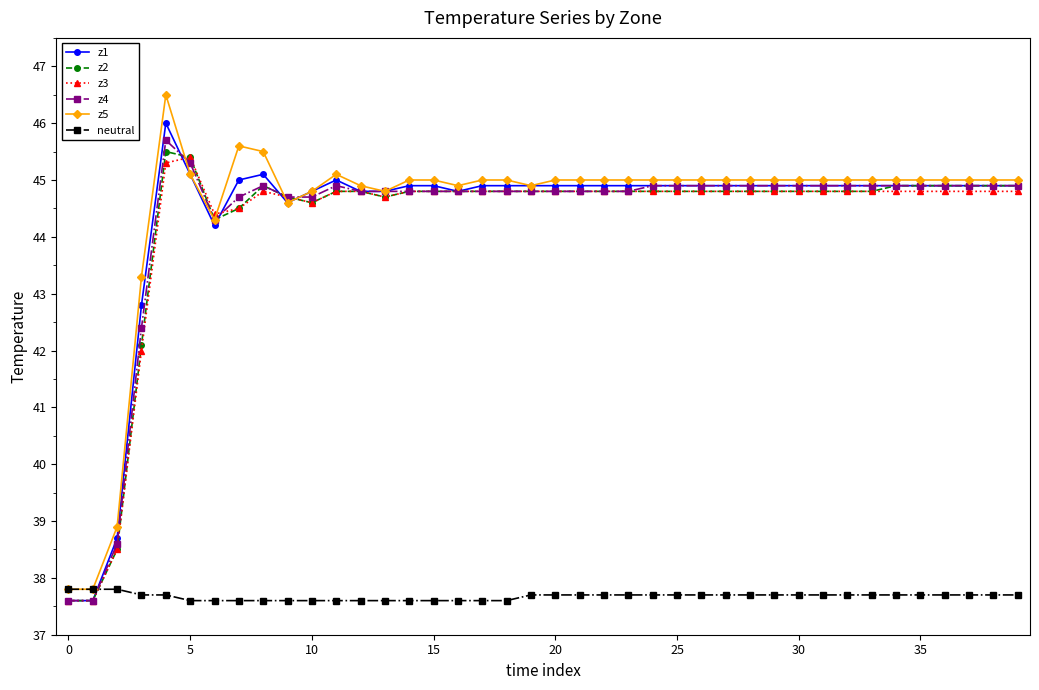

Does the chart have visible grid lines?

No